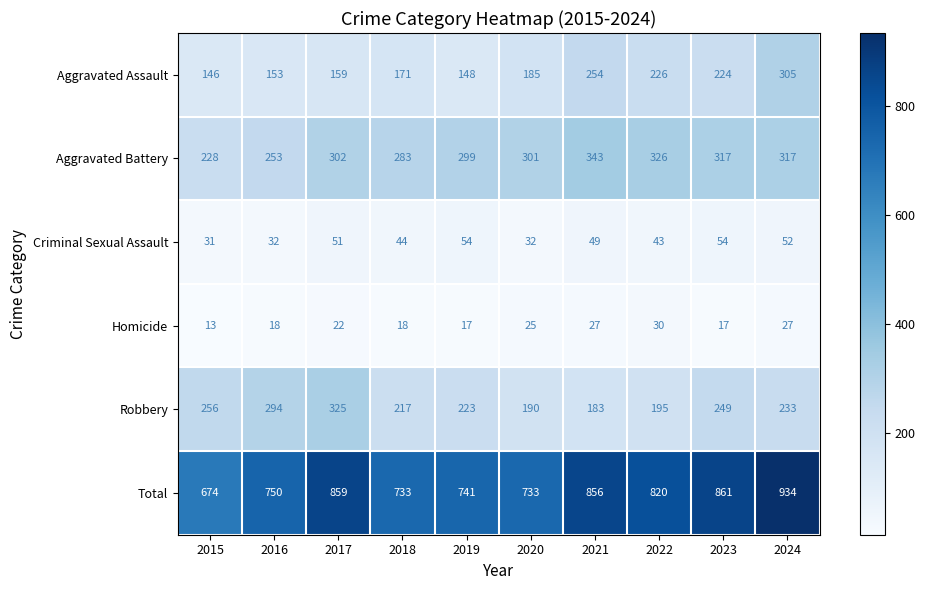

What is the greatest value displayed?

934